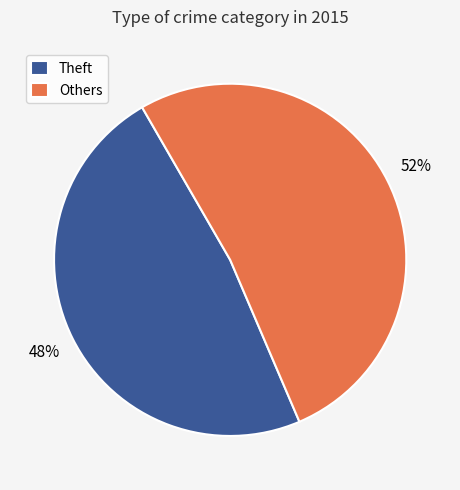

Combined, do Theft and Others account for over 50%?

Yes